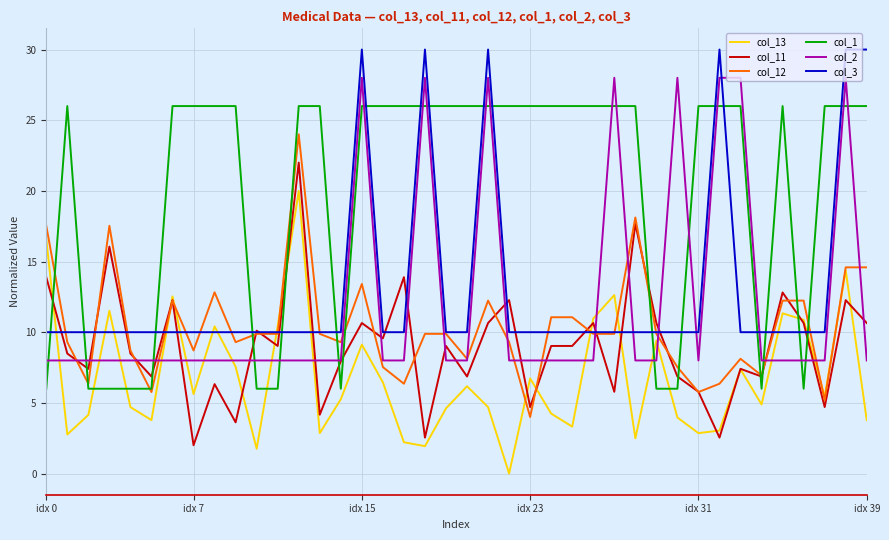

What is the maximum value for col_12?

24.0